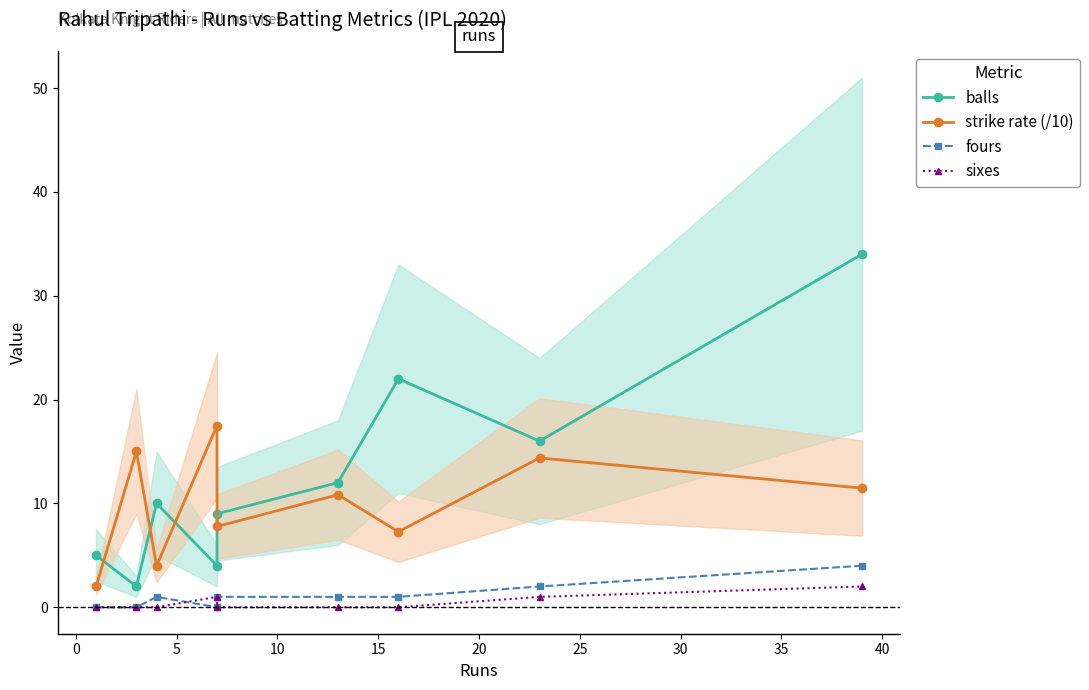

Does the chart display data point markers on the line(s)?

Yes